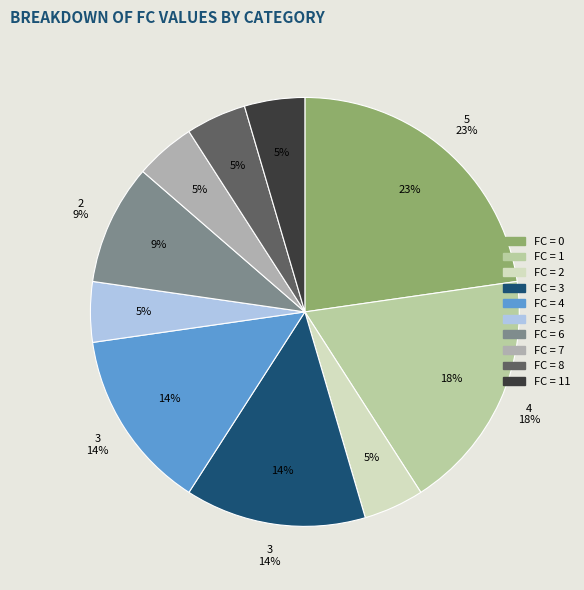

True or false: 19 accounts for 0% of the total.

True